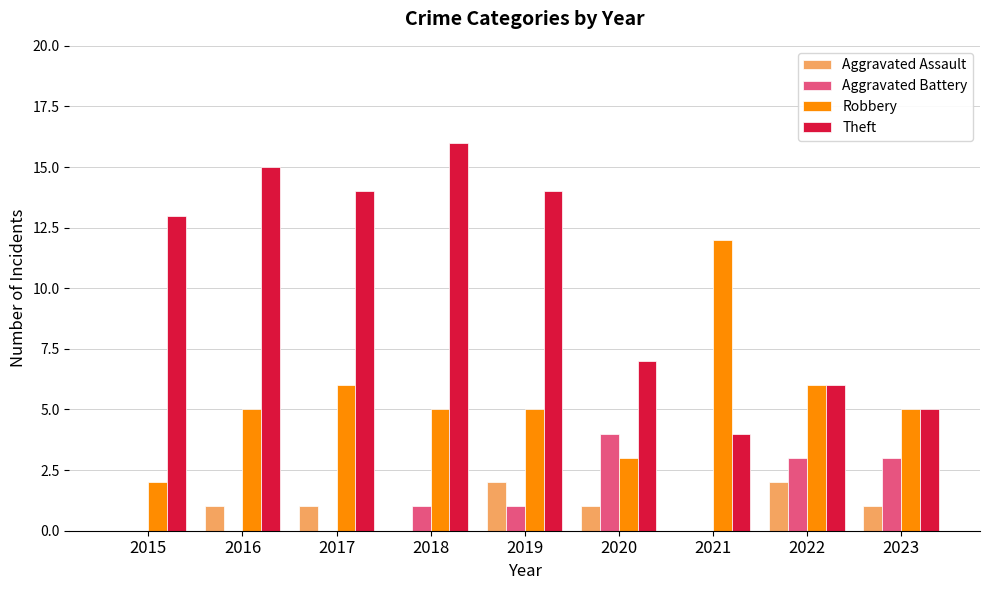

True or false: Aggravated Battery has a value of 4 at 2020.

True